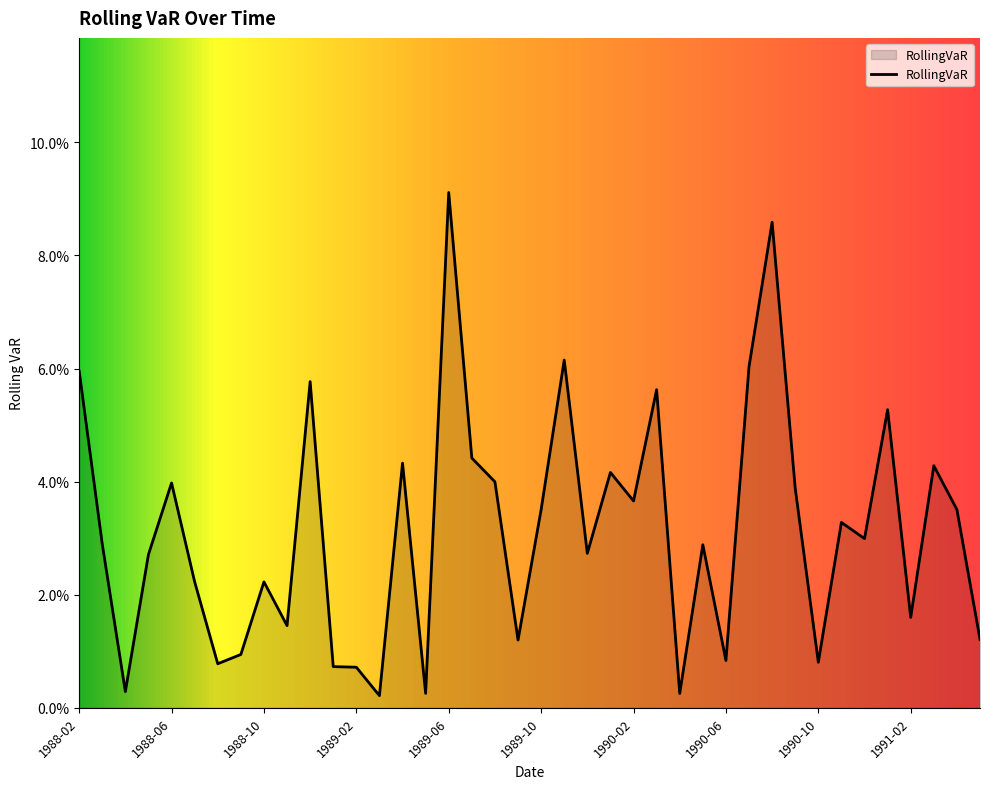

What is the greatest value displayed?

0.1